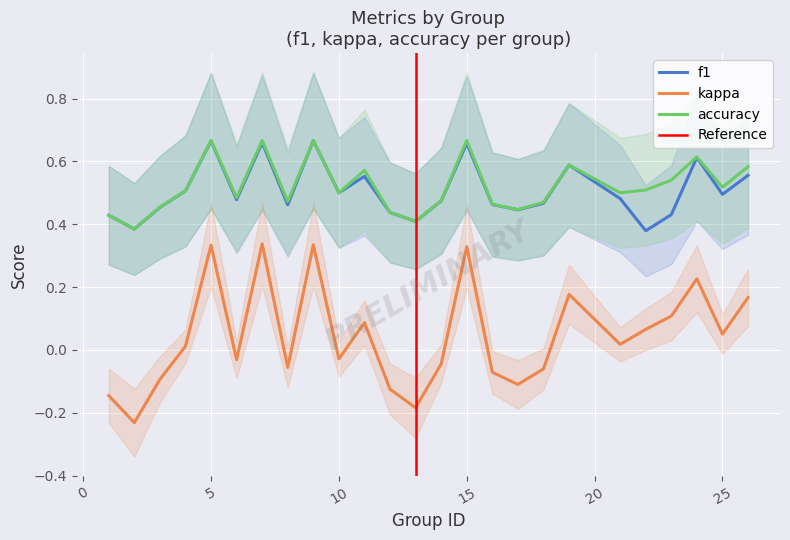

True or false: f1 and kappa cross at least once.

False